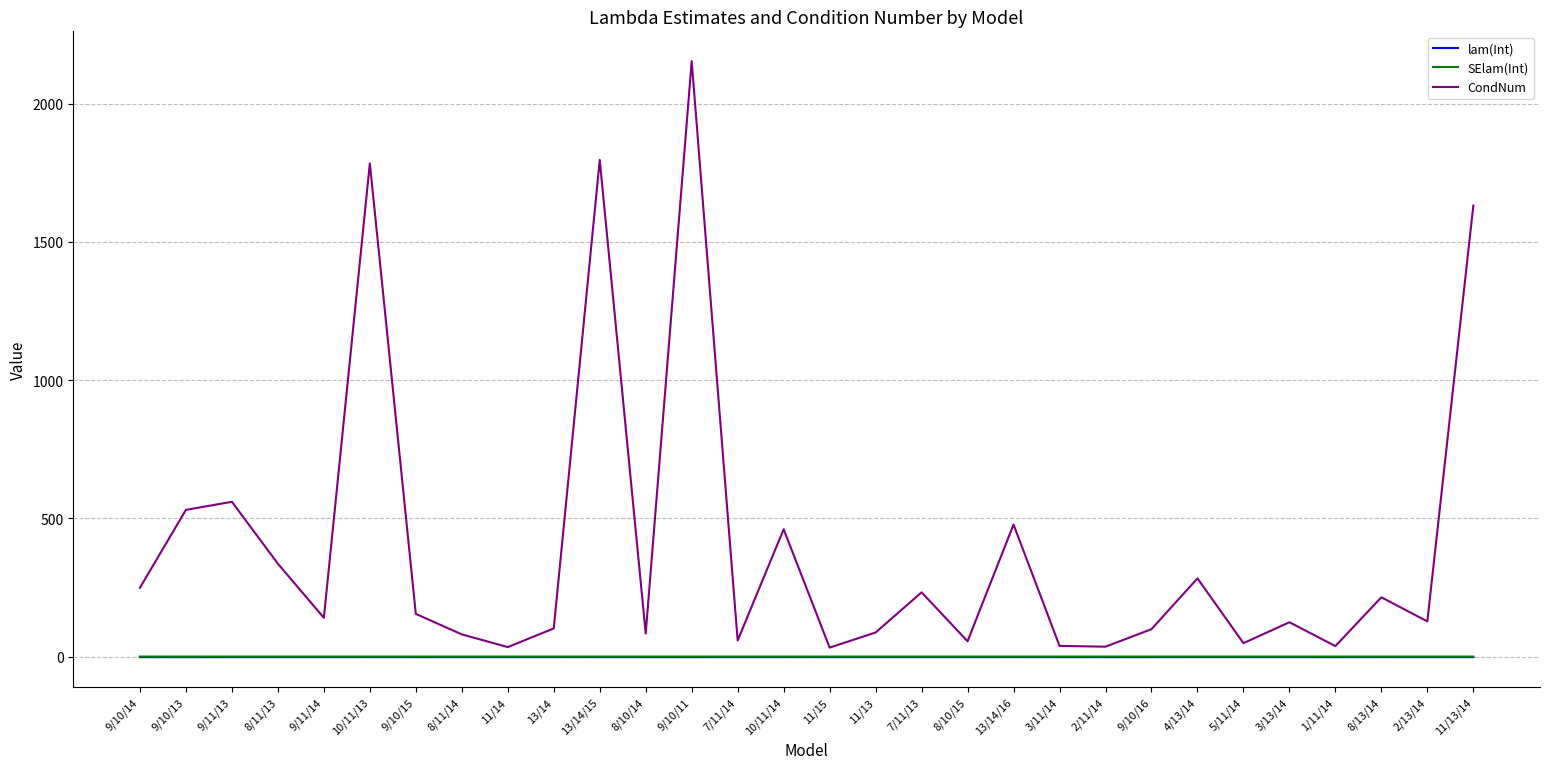

Between 4/13/14 and 1/11/14, which series saw the biggest shift?

CondNum